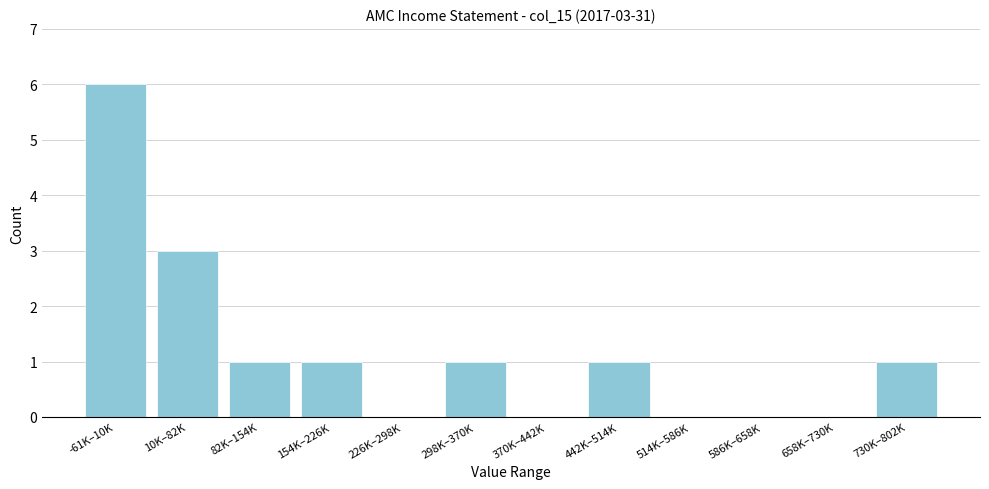

Reading left to right, extract all data points from this chart.

-61K–10K=6	10K–82K=3	82K–154K=1	154K–226K=1	226K–298K=0	298K–370K=1	370K–442K=0	442K–514K=1	514K–586K=0	586K–658K=0	658K–730K=0	730K–802K=1